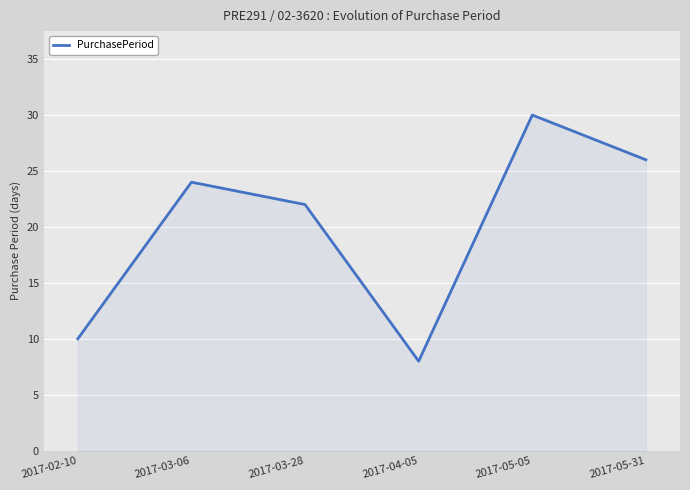

Between 2017-04-05 and 2017-05-31, which is larger?

2017-05-31